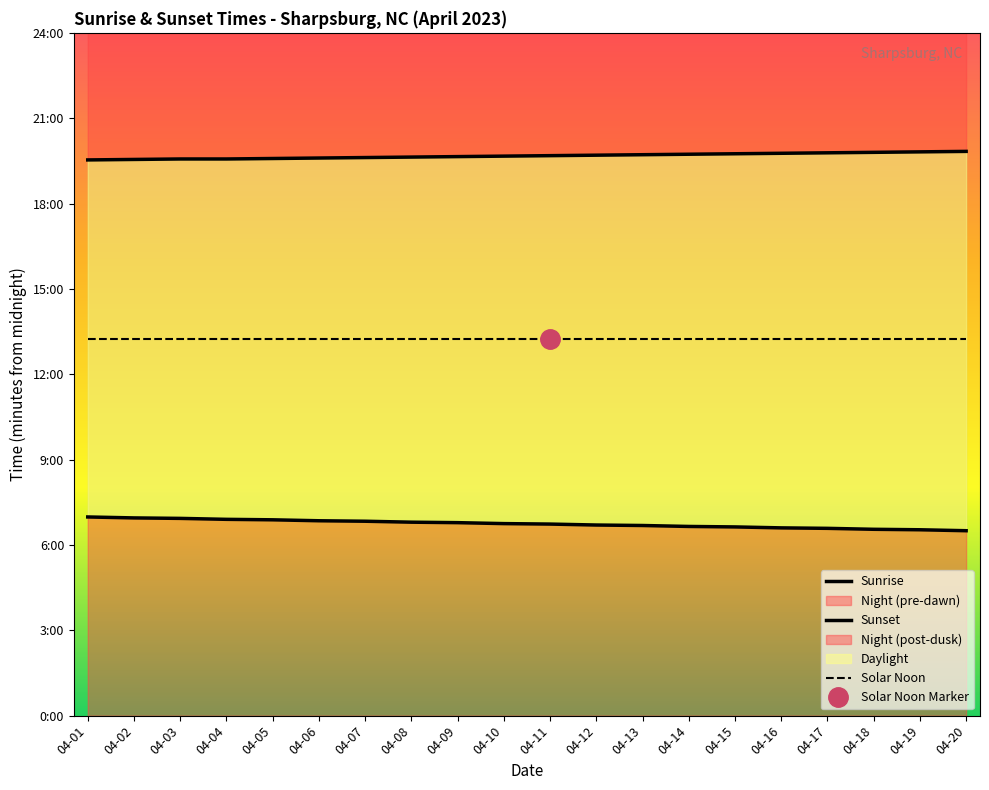

True or false: Solar Noon and Sunrise intersect in this chart.

False